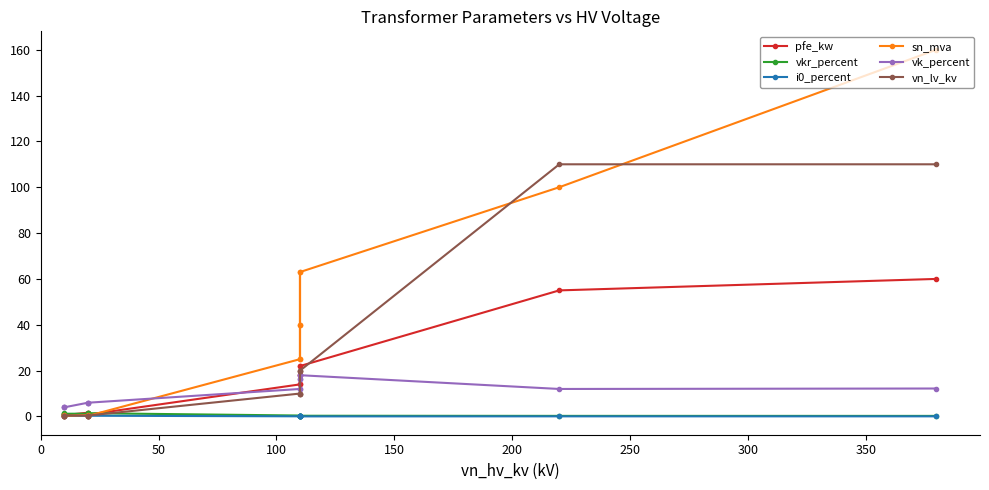

What is the value of the pfe_kw point at the 3rd from the left?

22.0